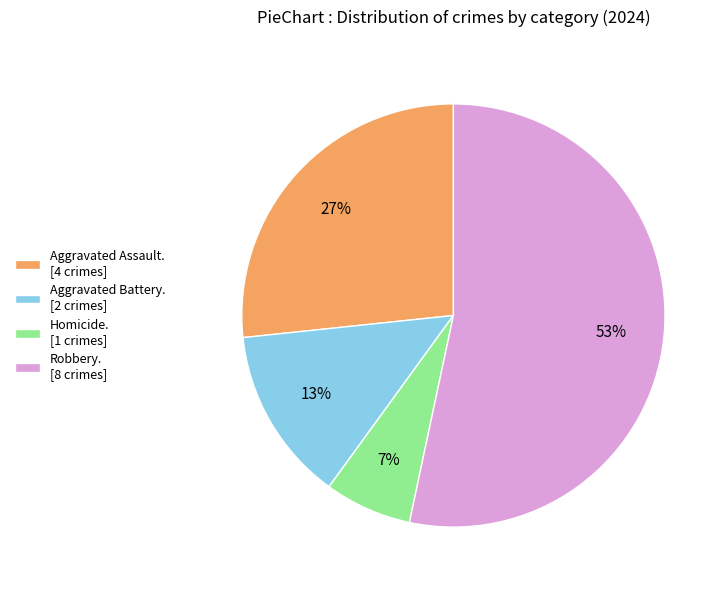

Which slice is the largest?

Robbery. [8 crimes]